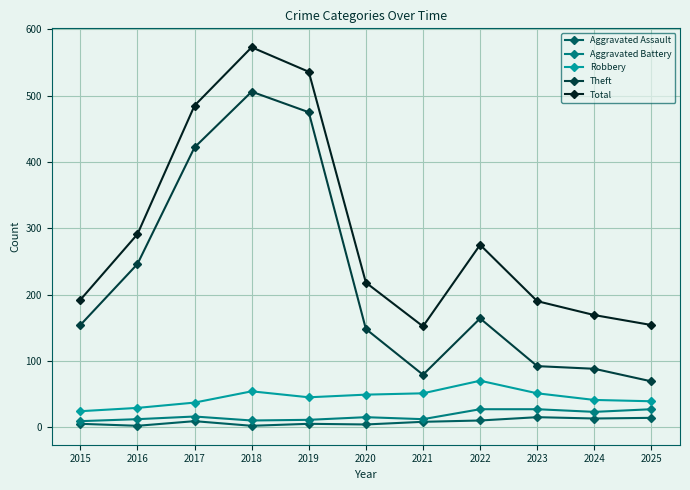

What is the difference between the maximum and minimum values in the Theft series?

437